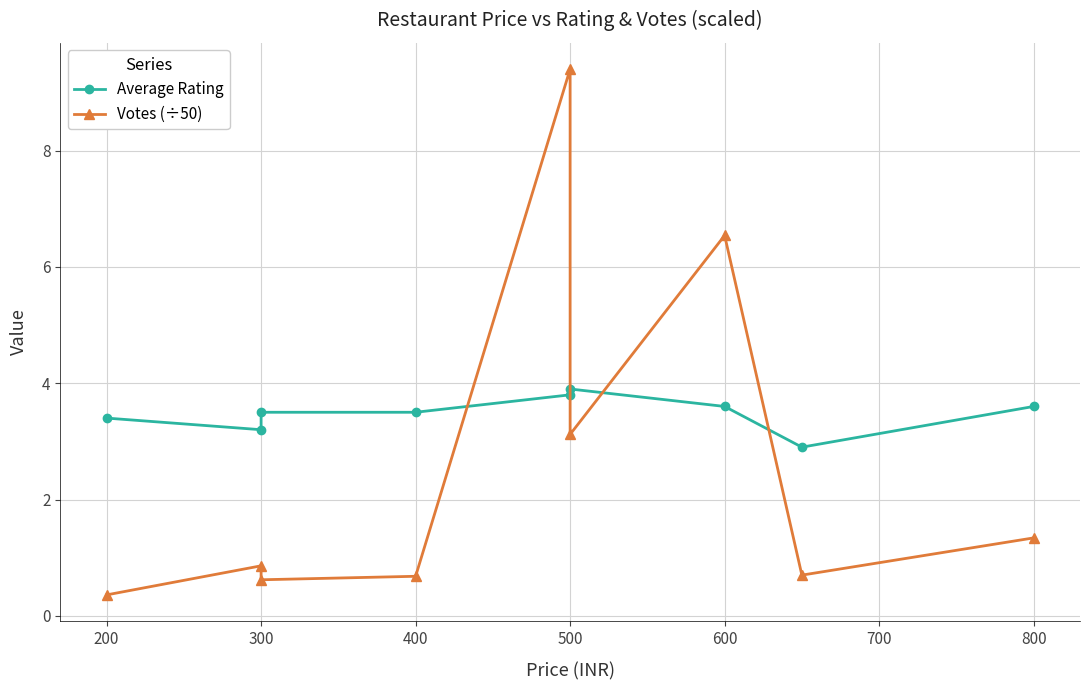

What is the sum of all Votes (÷50) values?

23.6